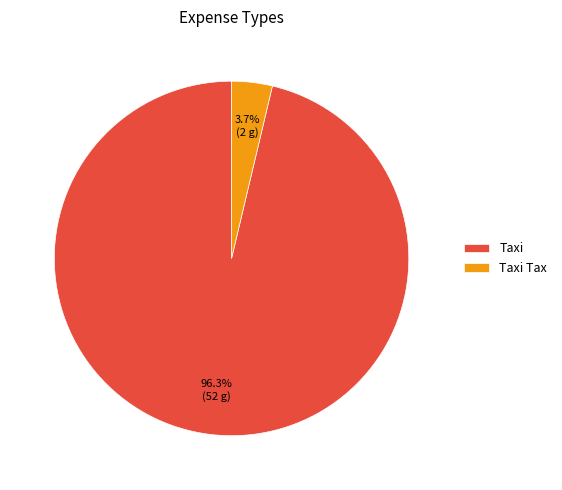

What portion of the pie excludes Taxi?

3.7%